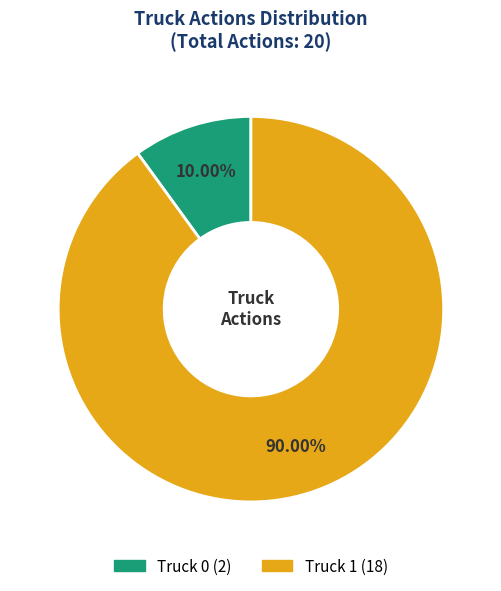

Between Truck 1 and Truck 0, which is larger?

Truck 1